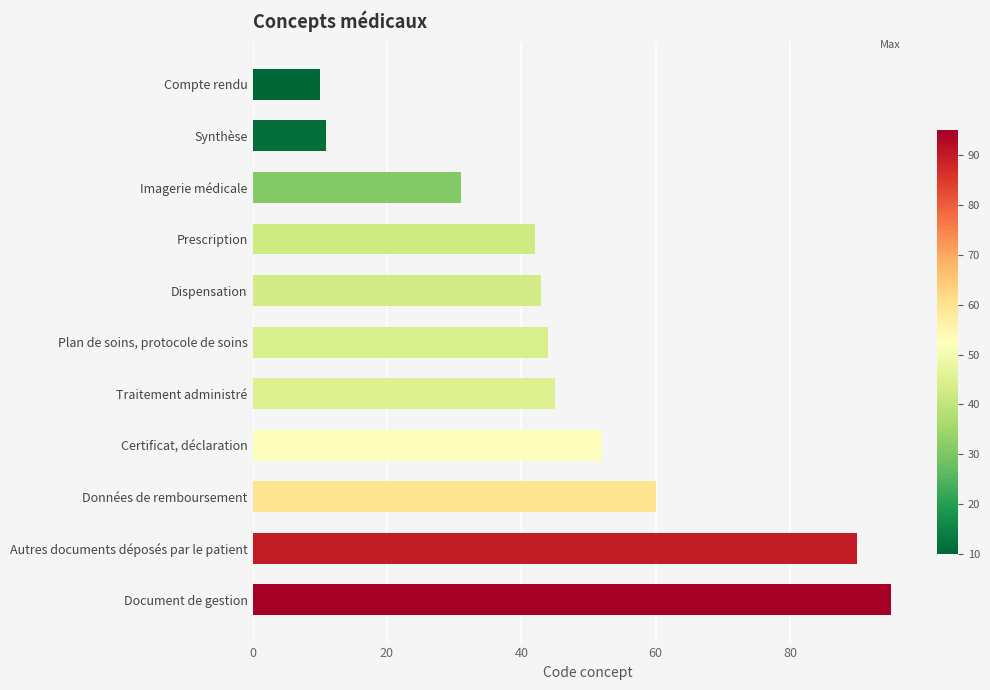

How many bars are there in total?

11